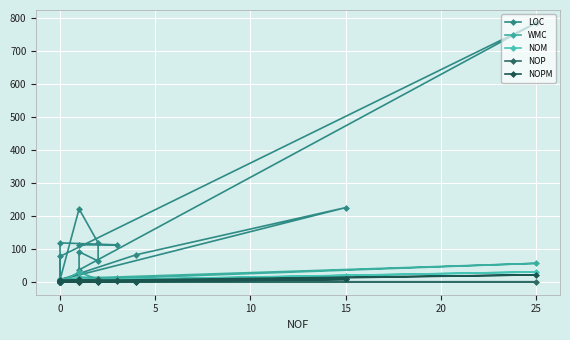

What is the maximum value shown in the chart?

785